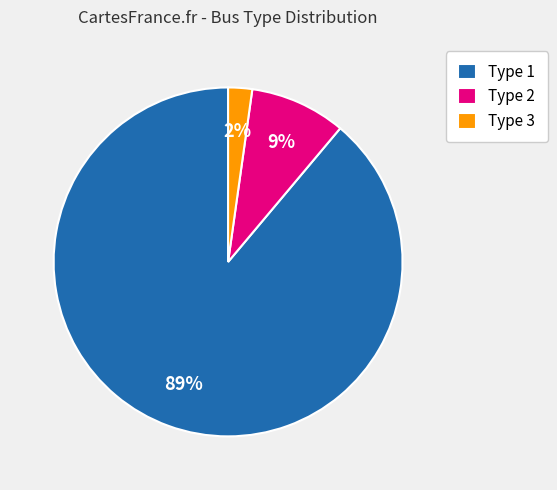

Combined, do Type 1 and Type 2 account for over 50%?

Yes